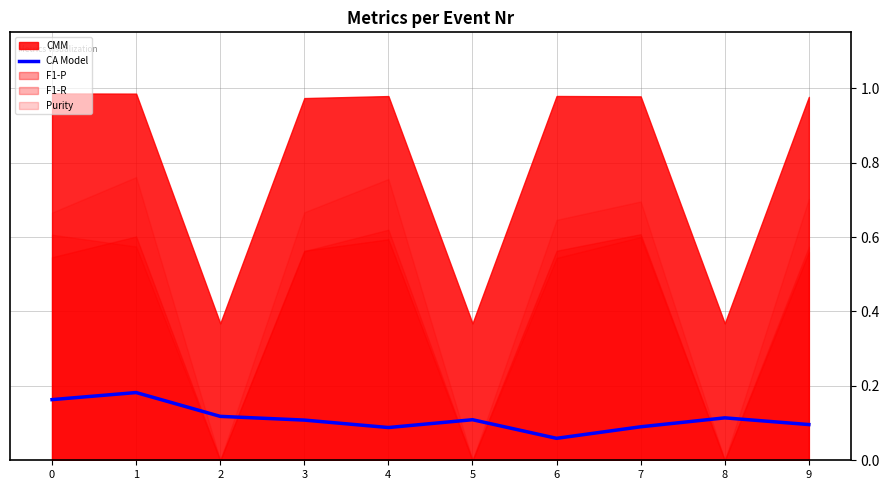

Does the chart have visible grid lines?

Yes